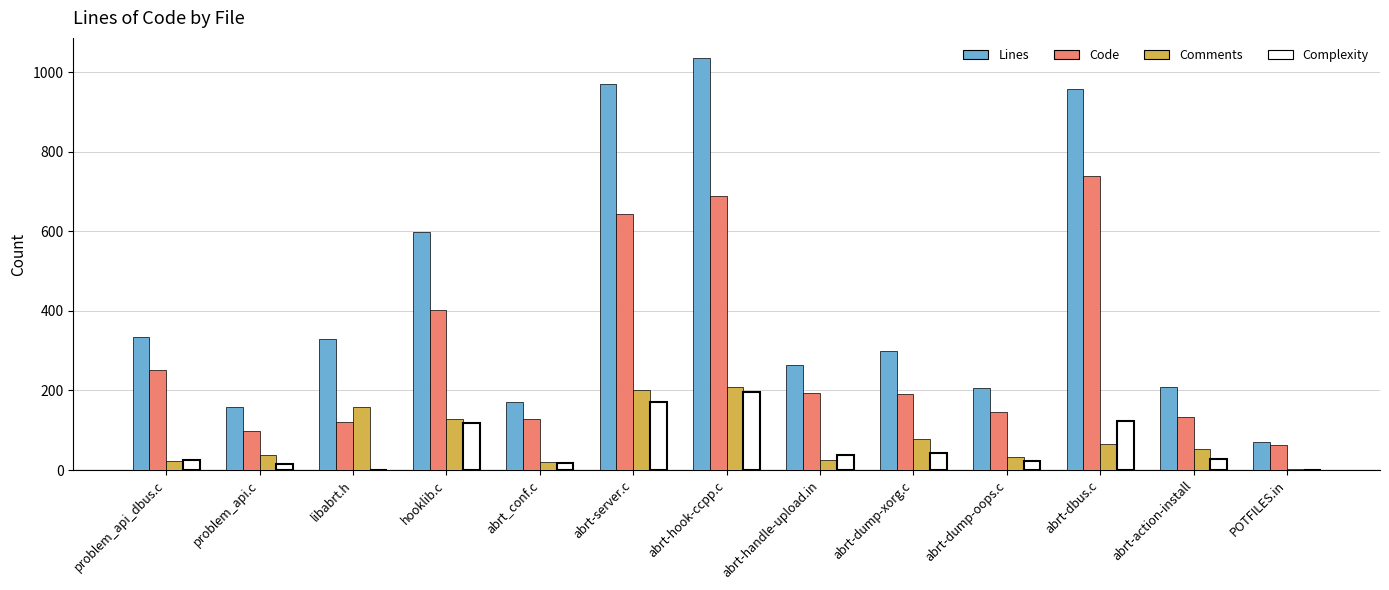

At which label is Lines closest to 552?

hooklib.c